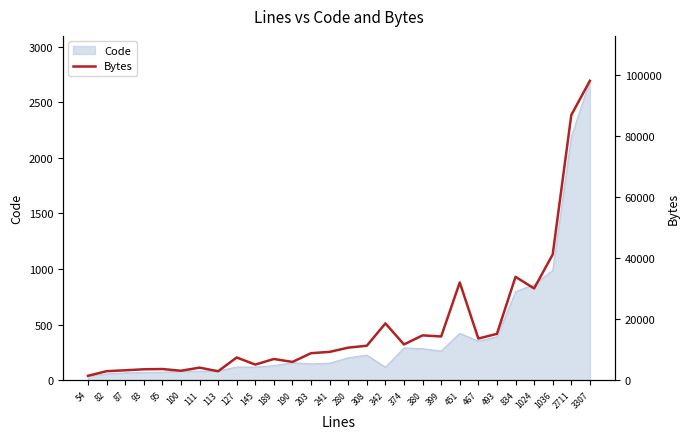

What is the greatest value displayed?

98122